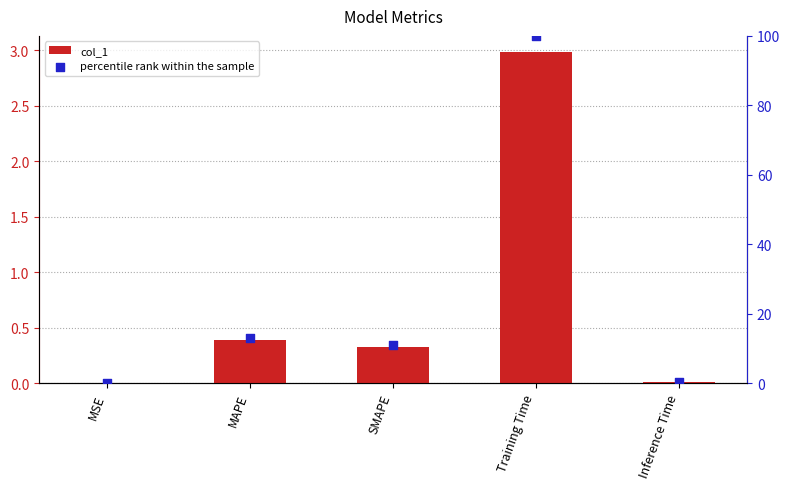

Is the value of percentile rank within the sample at Training Time greater than the value of col_1 at MSE?

Yes